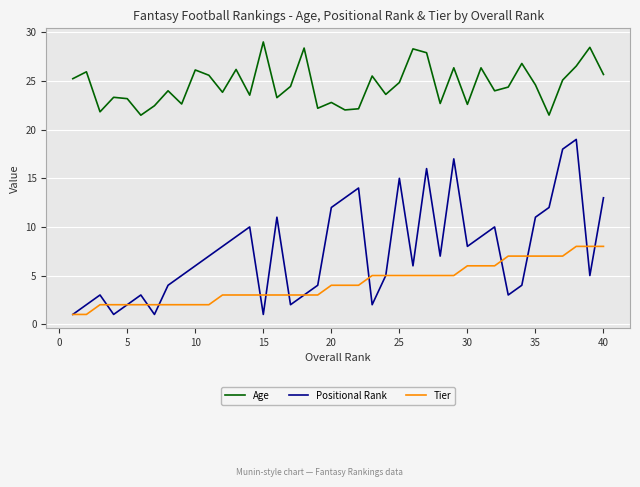

What is the highest value of the Positional Rank series?

19.0